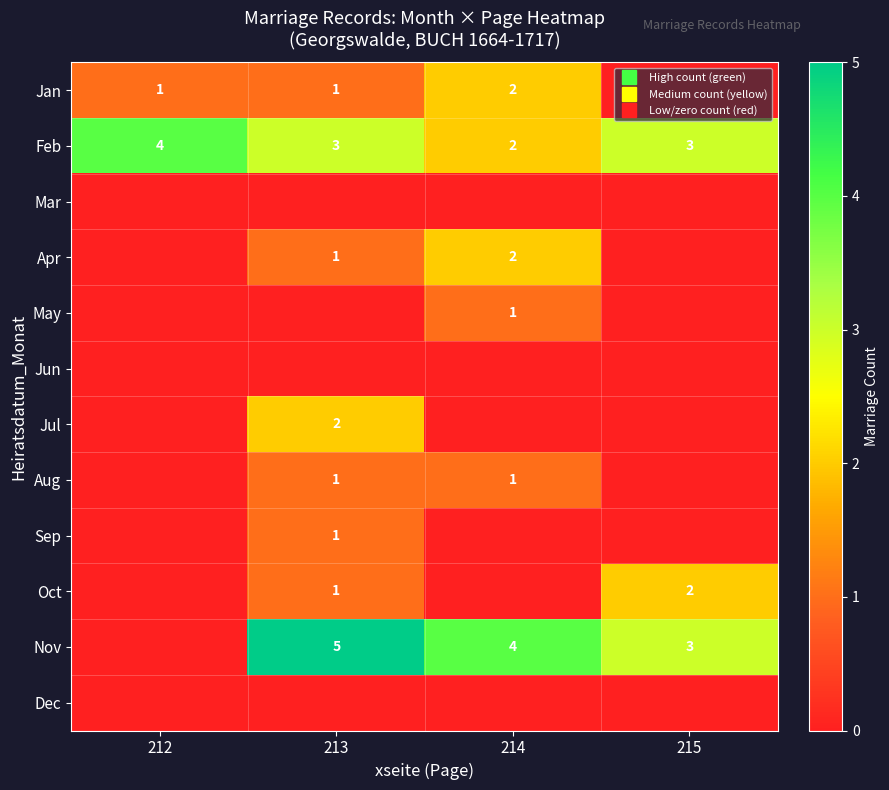

Is it true that Apr equals 2 at 214?

True